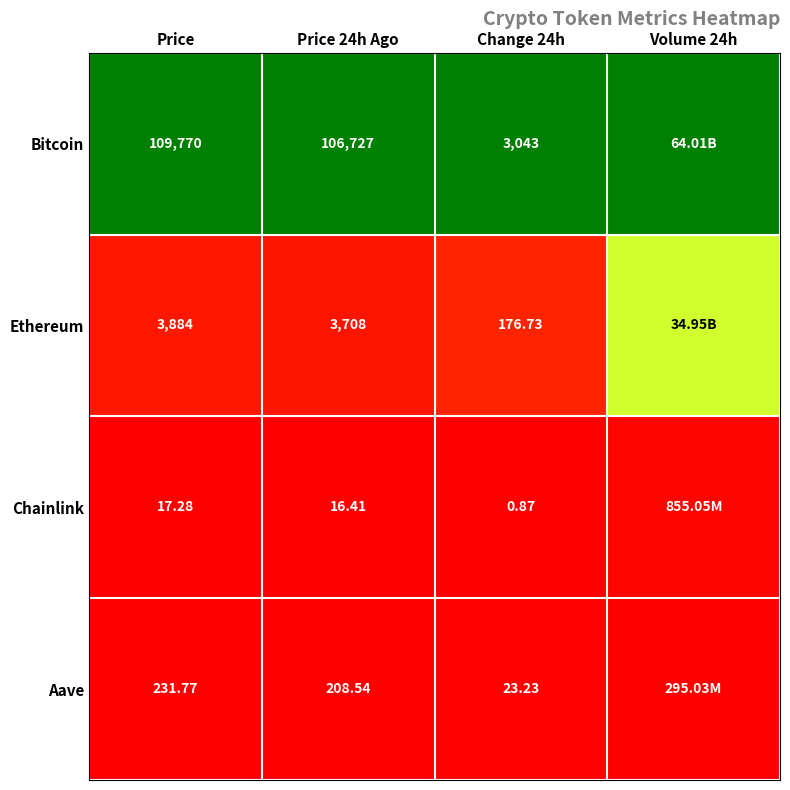

Which series changed the most between Price and Price 24h Ago?

Bitcoin